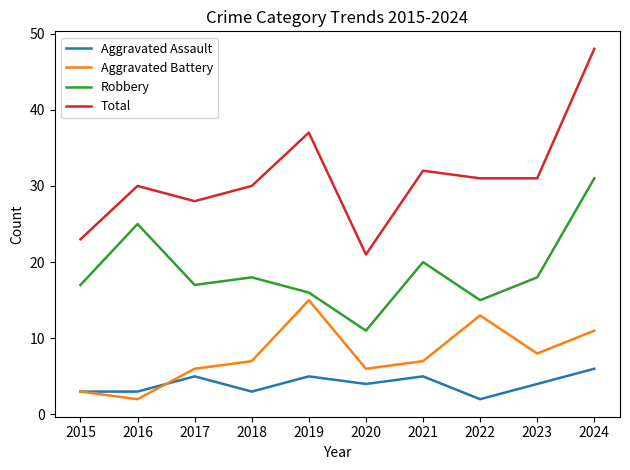

True or false: Total and Aggravated Assault cross at least once.

False